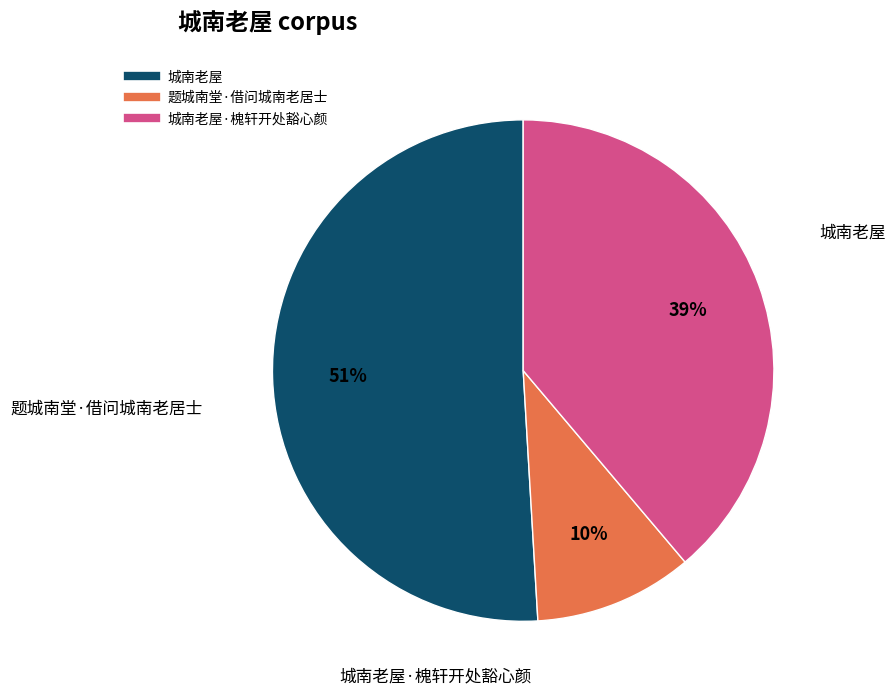

Does any single category account for the majority?

Yes